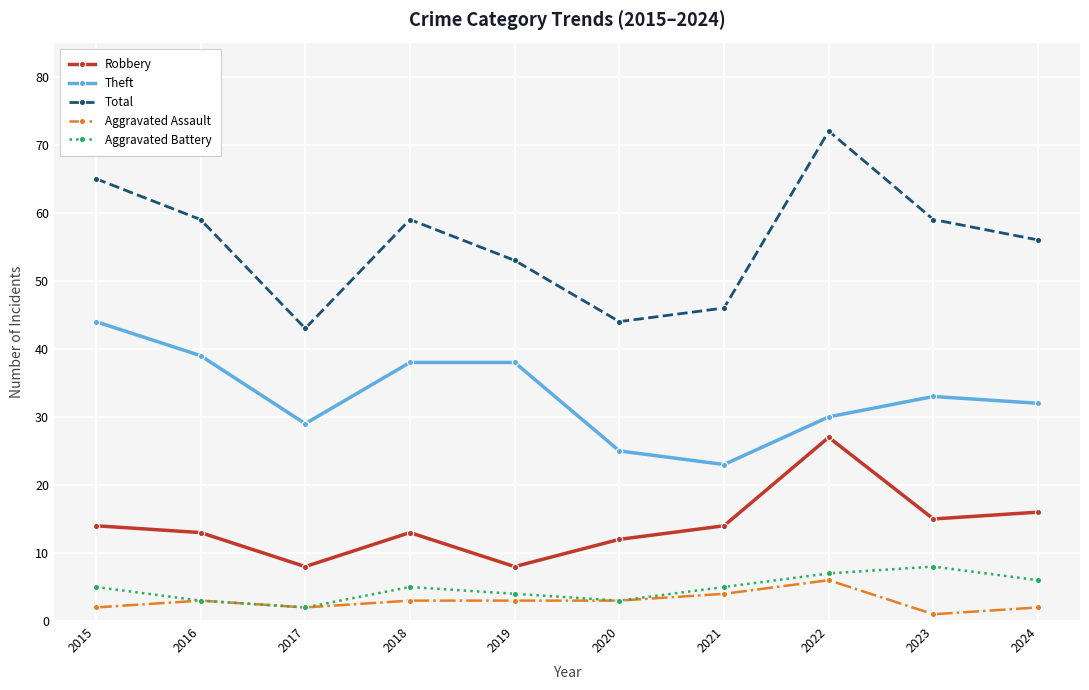

Reading left to right, list all the values displayed in this chart.

Robbery: 2015=14	2016=13	2017=8	2018=13	2019=8	2020=12	2021=14	2022=27	2023=15	2024=16
Theft: 2015=44	2016=39	2017=29	2018=38	2019=38	2020=25	2021=23	2022=30	2023=33	2024=32
Total: 2015=65	2016=59	2017=43	2018=59	2019=53	2020=44	2021=46	2022=72	2023=59	2024=56
Aggravated Assault: 2015=2	2016=3	2017=2	2018=3	2019=3	2020=3	2021=4	2022=6	2023=1	2024=2
Aggravated Battery: 2015=5	2016=3	2017=2	2018=5	2019=4	2020=3	2021=5	2022=7	2023=8	2024=6